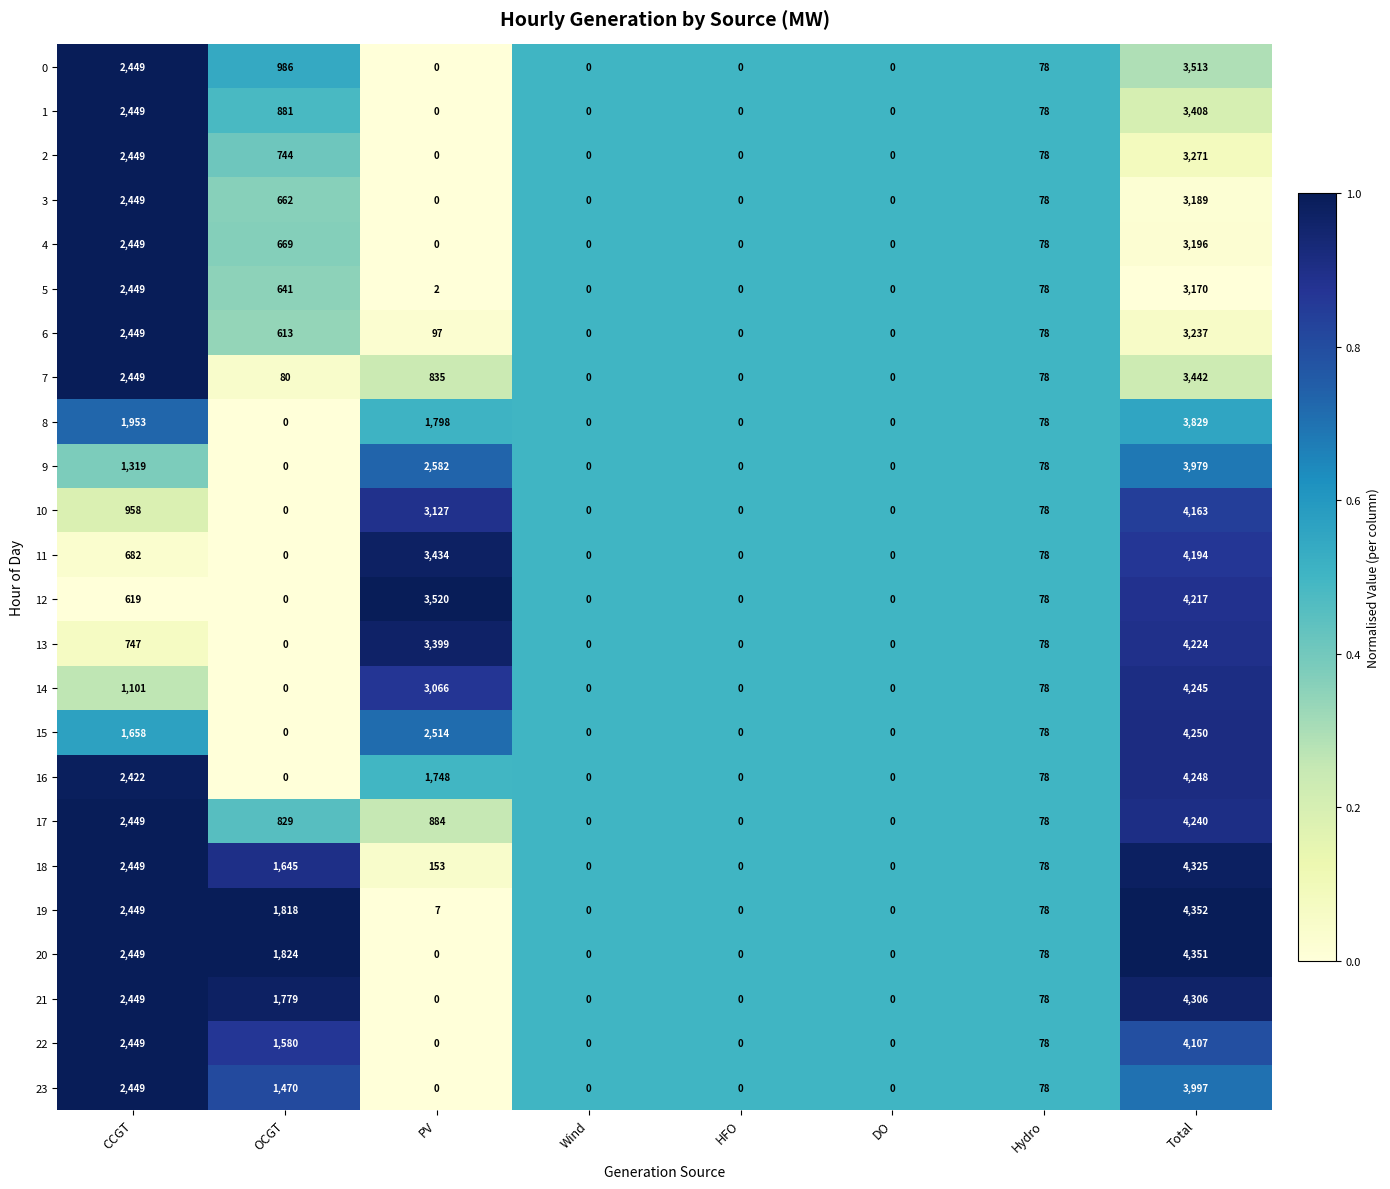

At which category does the chart reach its peak across all series?

Total